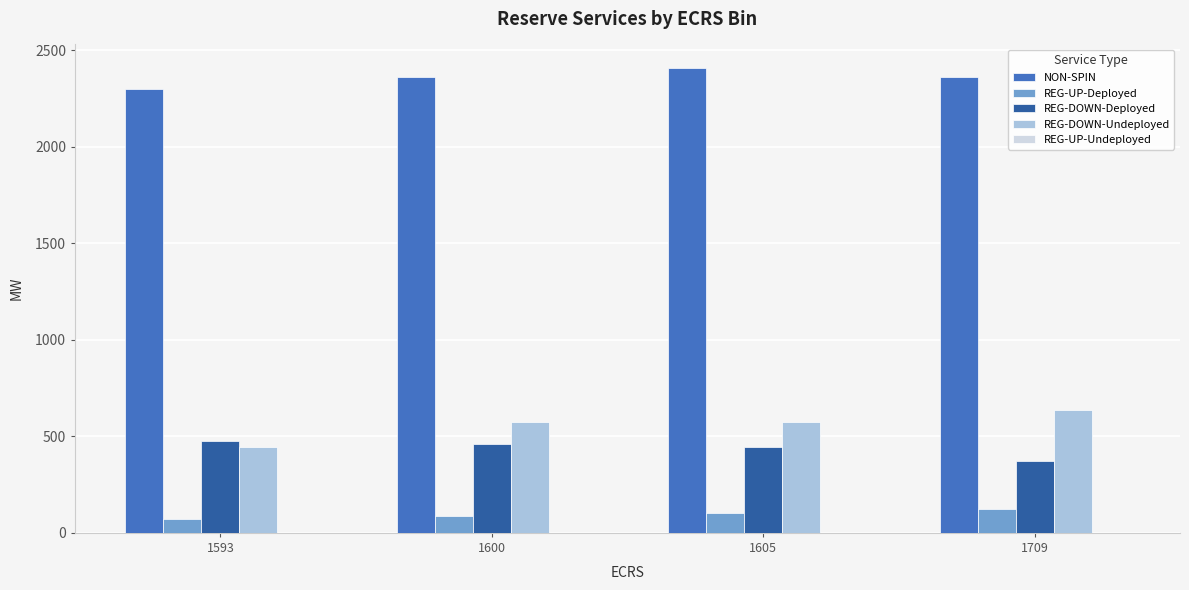

List the series in order of their peak value, highest first.

NON-SPIN, REG-DOWN-Undeployed, REG-DOWN-Deployed, REG-UP-Deployed